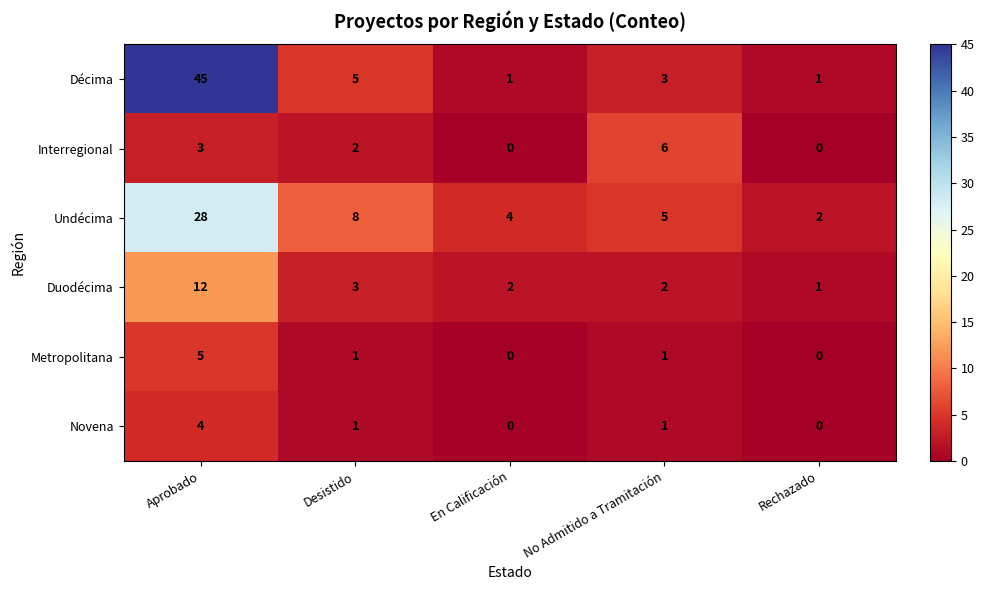

Is it true that Undécima equals 2 at Rechazado?

True